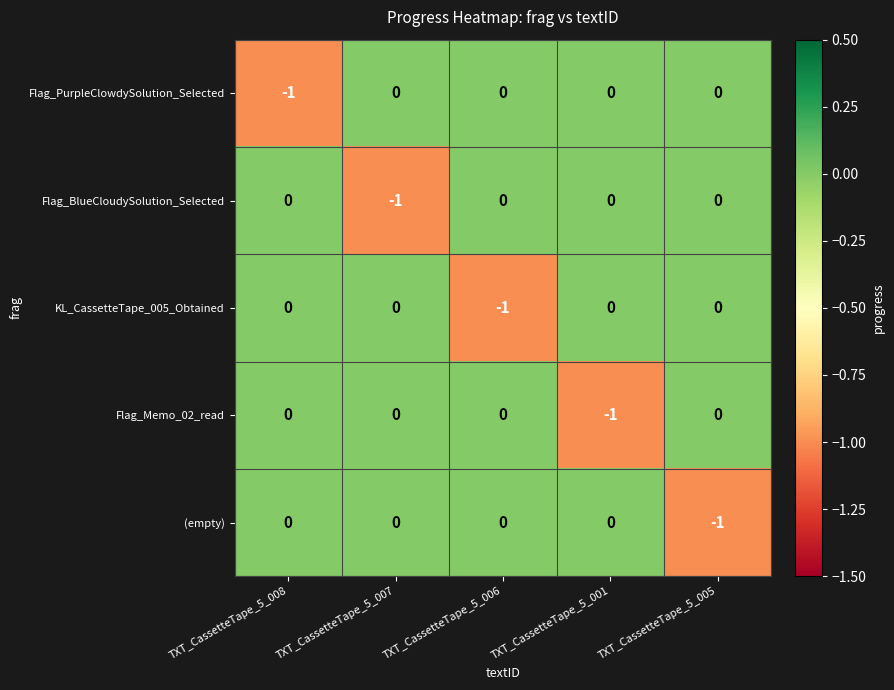

How many Flag_Memo_02_read values are between 0 and 1?

4